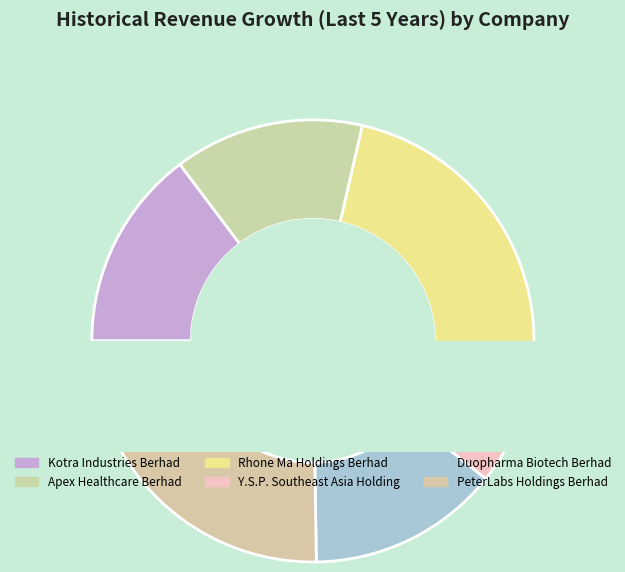

How many slices are in this pie chart?

6